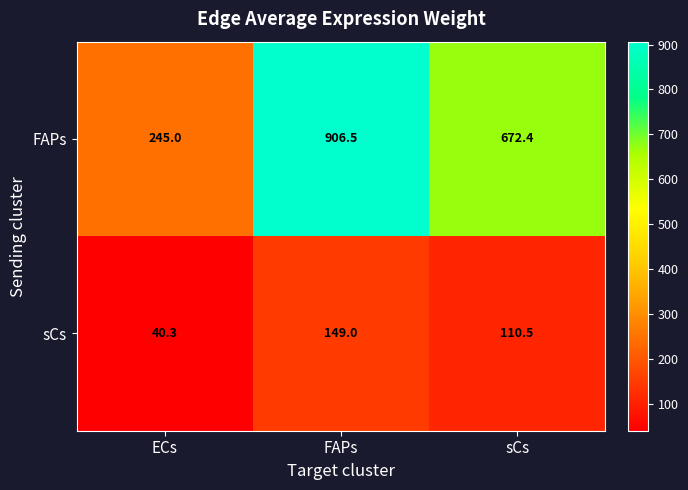

Where is FAPs nearest to the value 575?

sCs